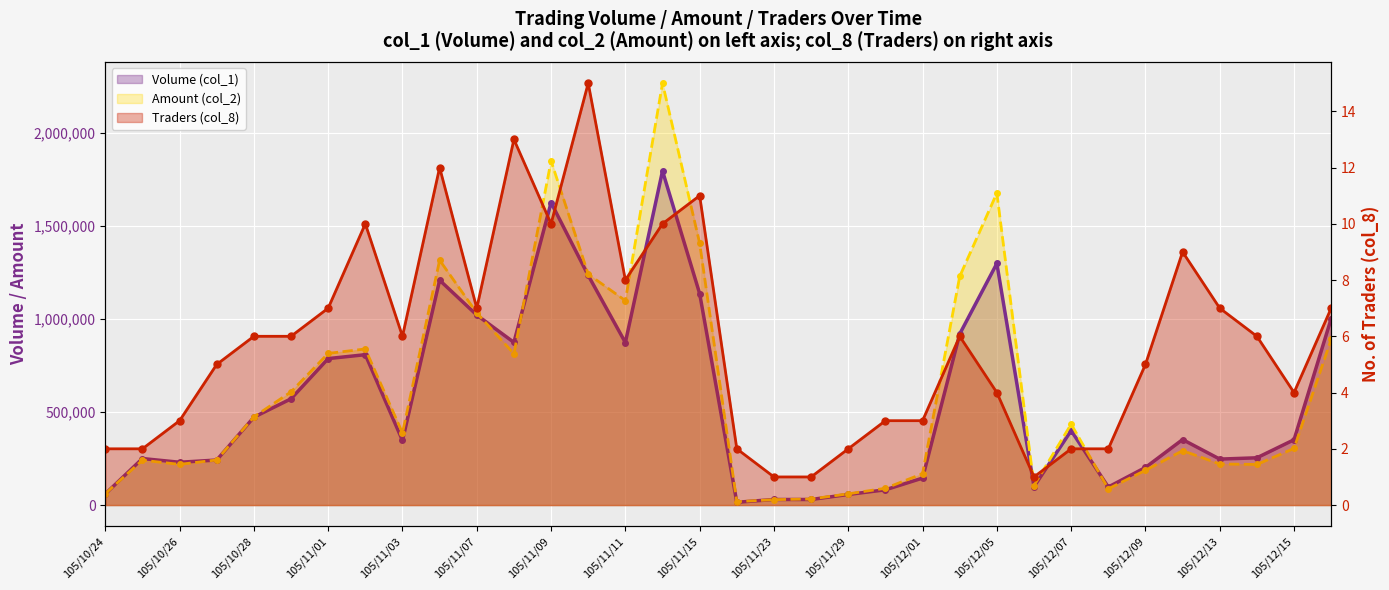

At 105/11/14, list the series in order from smallest to largest.

Traders (col_8), Volume (col_1), Amount (col_2)